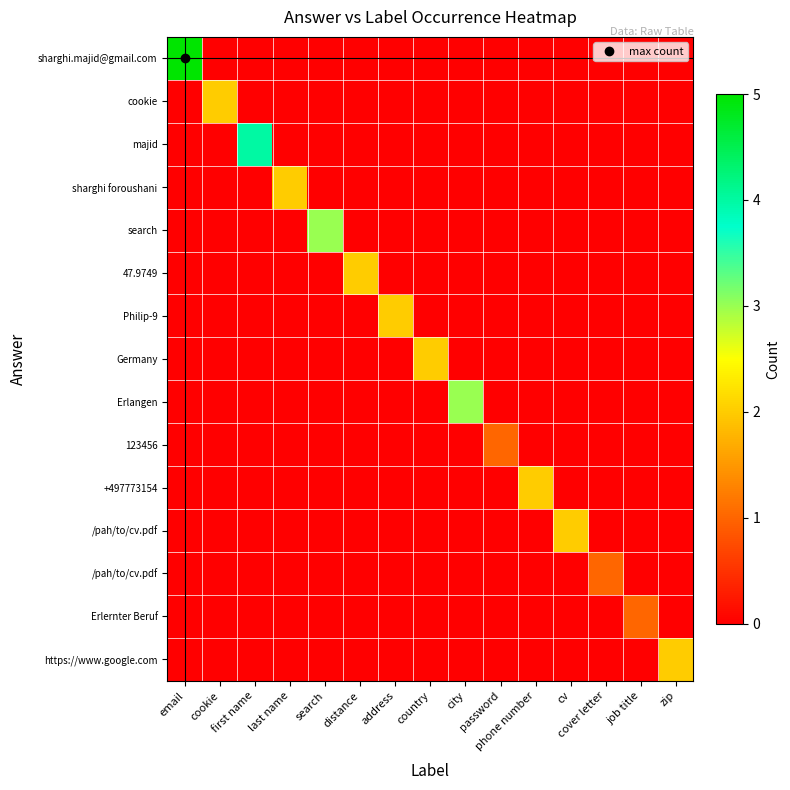

Which has a higher value, cv or address?

cv